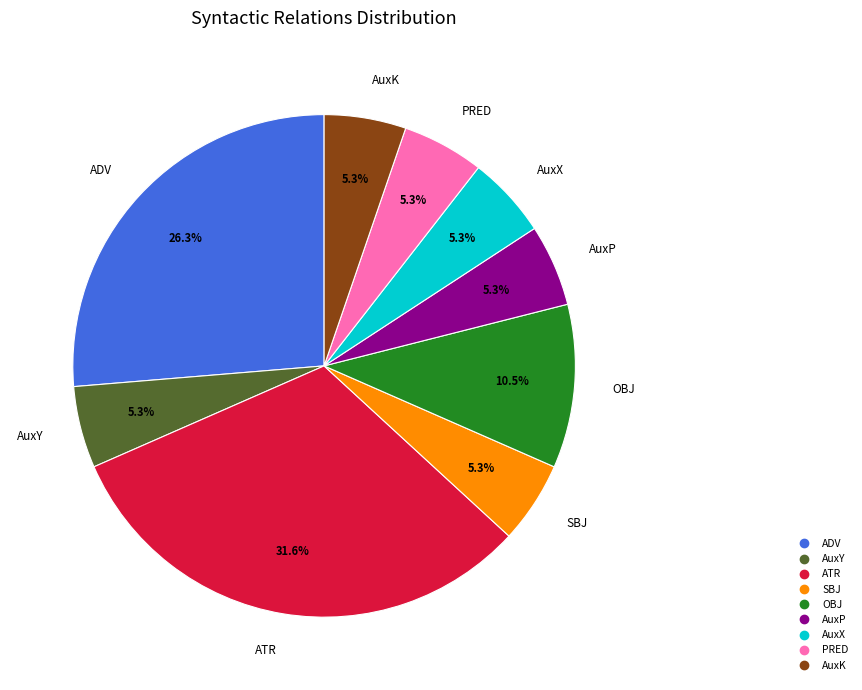

Which category has the biggest portion of the pie?

ATR